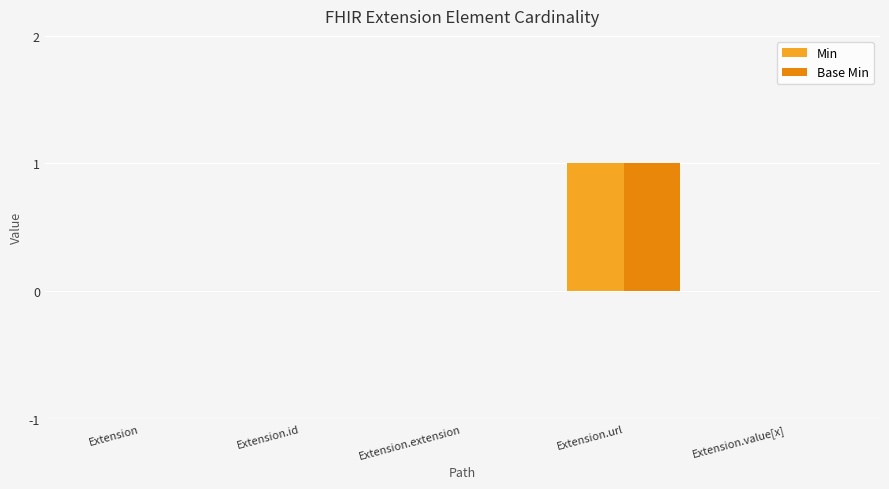

Does the chart contain stacked bars?

No